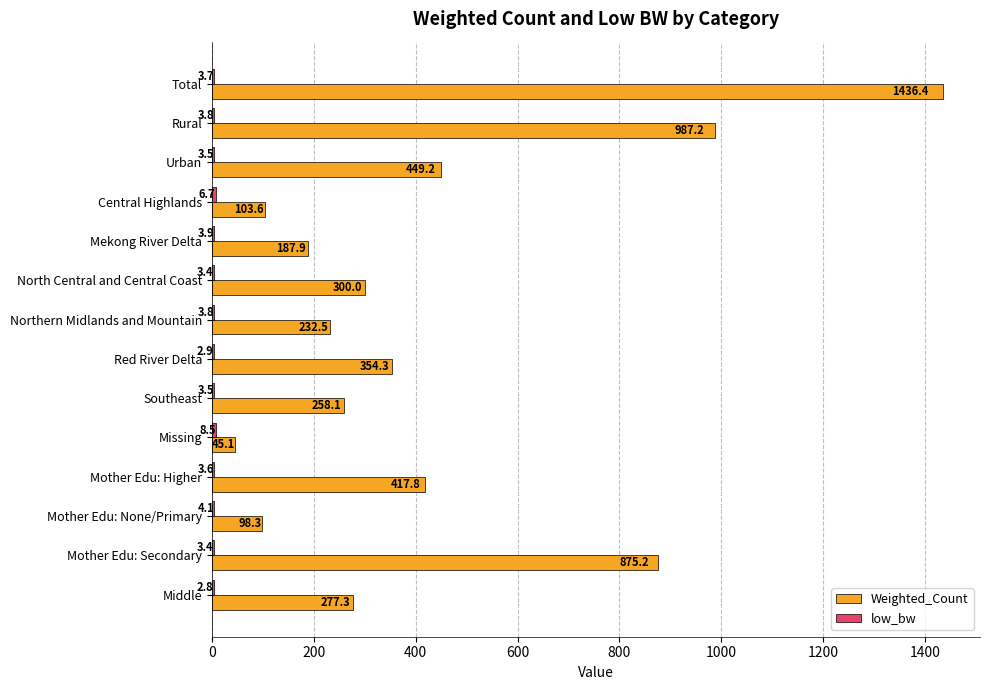

Read the Weighted_Count value at Mother Edu: Secondary.

875.2